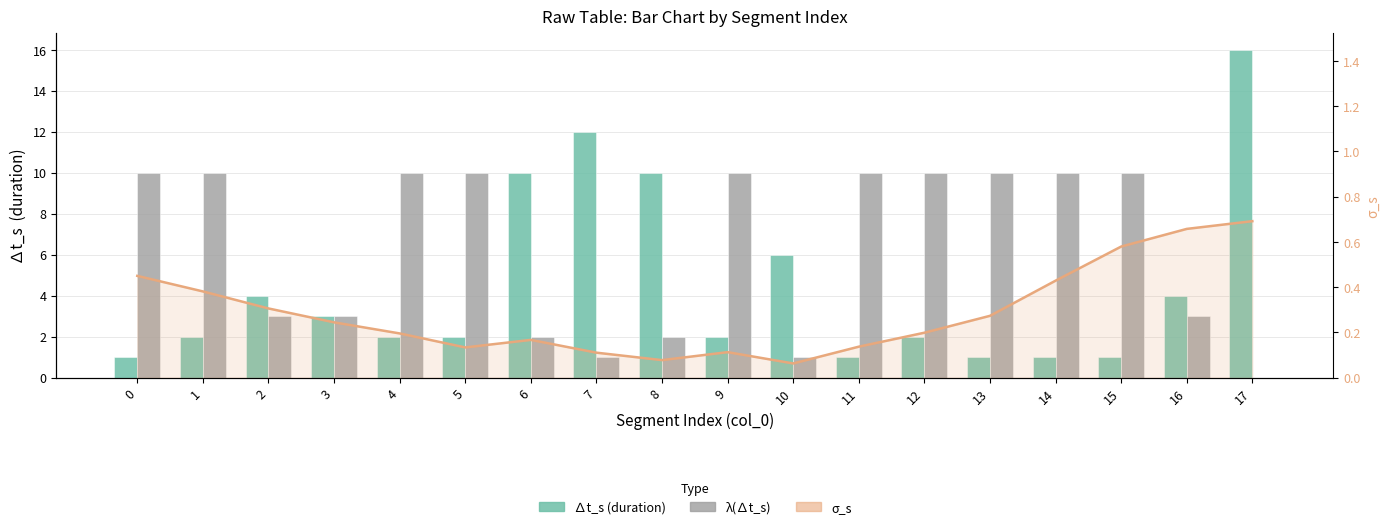

Reading left to right, transcribe all the data shown in this chart.

∆t_s (duration): 1.0	2.0	4.0	3.0	2.0	2.0	10.0	12.0	10.0	2.0	6.0	1.0	2.0	1.0	1.0	1.0	4.0	16.0
λ(∆t_s): 10.0	10.0	3.0	3.0	10.0	10.0	2.0	1.0	2.0	10.0	1.0	10.0	10.0	10.0	10.0	10.0	3.0	0.0
σ_s: 0.5	0.4	0.3	0.2	0.2	0.1	0.2	0.1	0.1	0.1	0.1	0.1	0.2	0.3	0.4	0.6	0.7	0.7